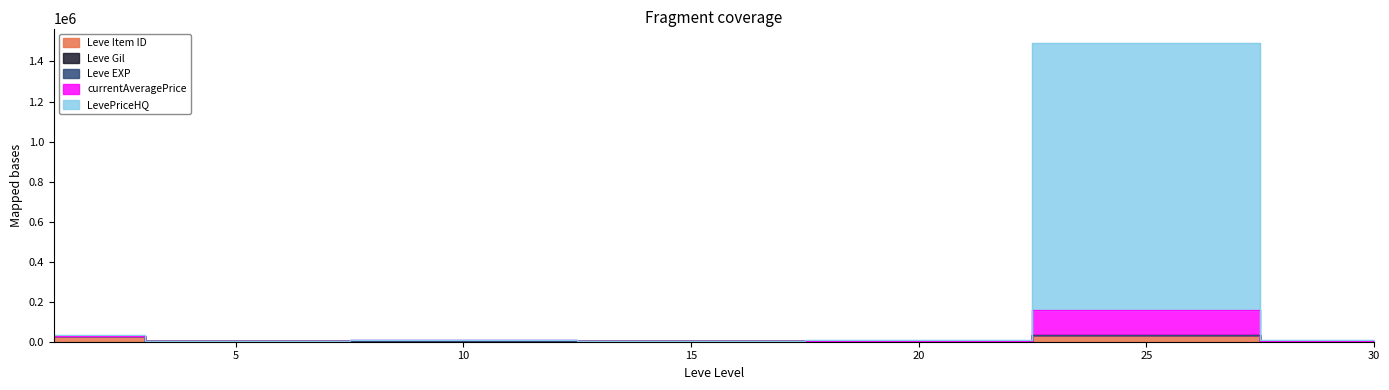

True or false: currentAveragePrice and Leve Item ID intersect in this chart.

False